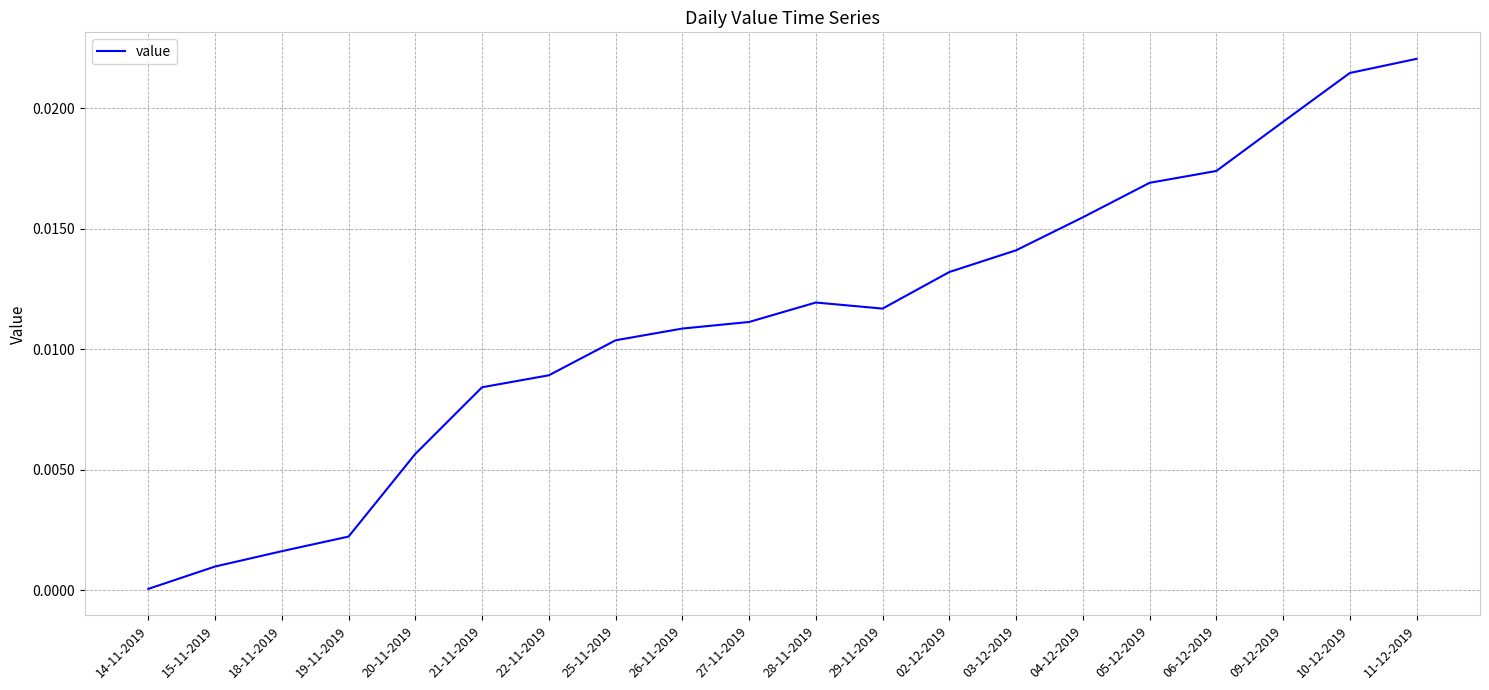

At which category does the data reach its first local peak?

28-11-2019